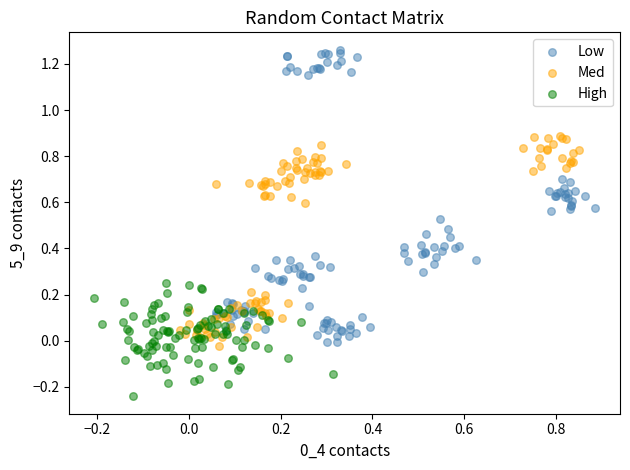

What are all the series names shown in the legend?

Low, Med, High